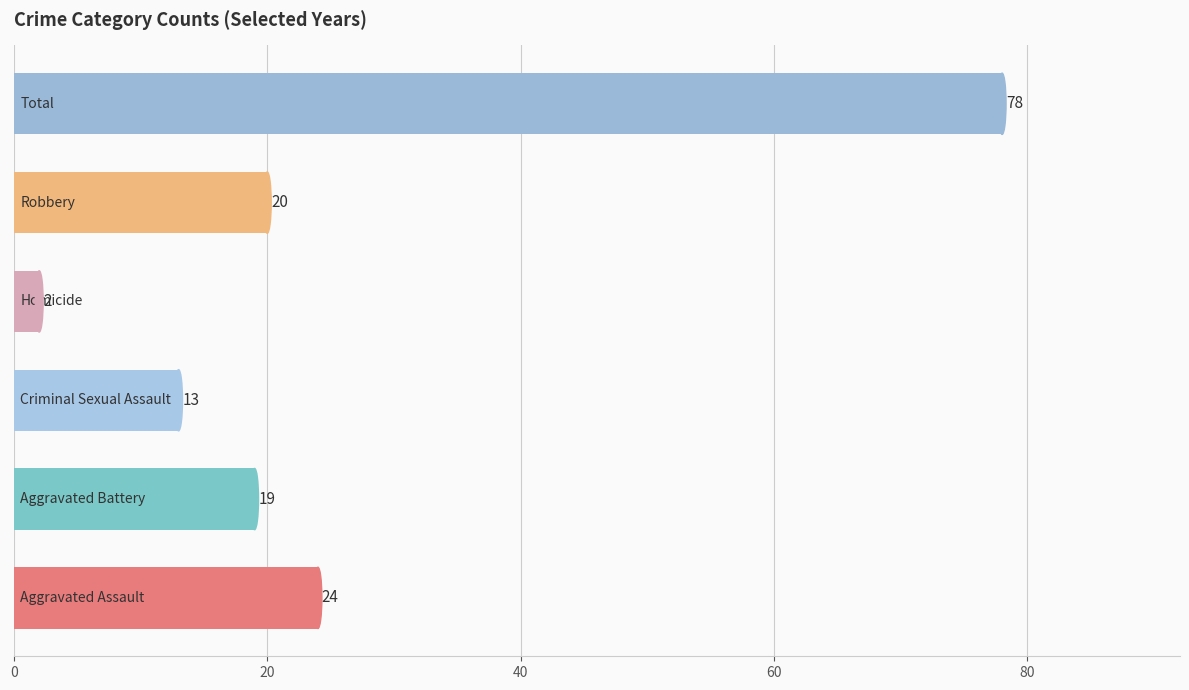

What is the difference between the maximum and minimum values?

76